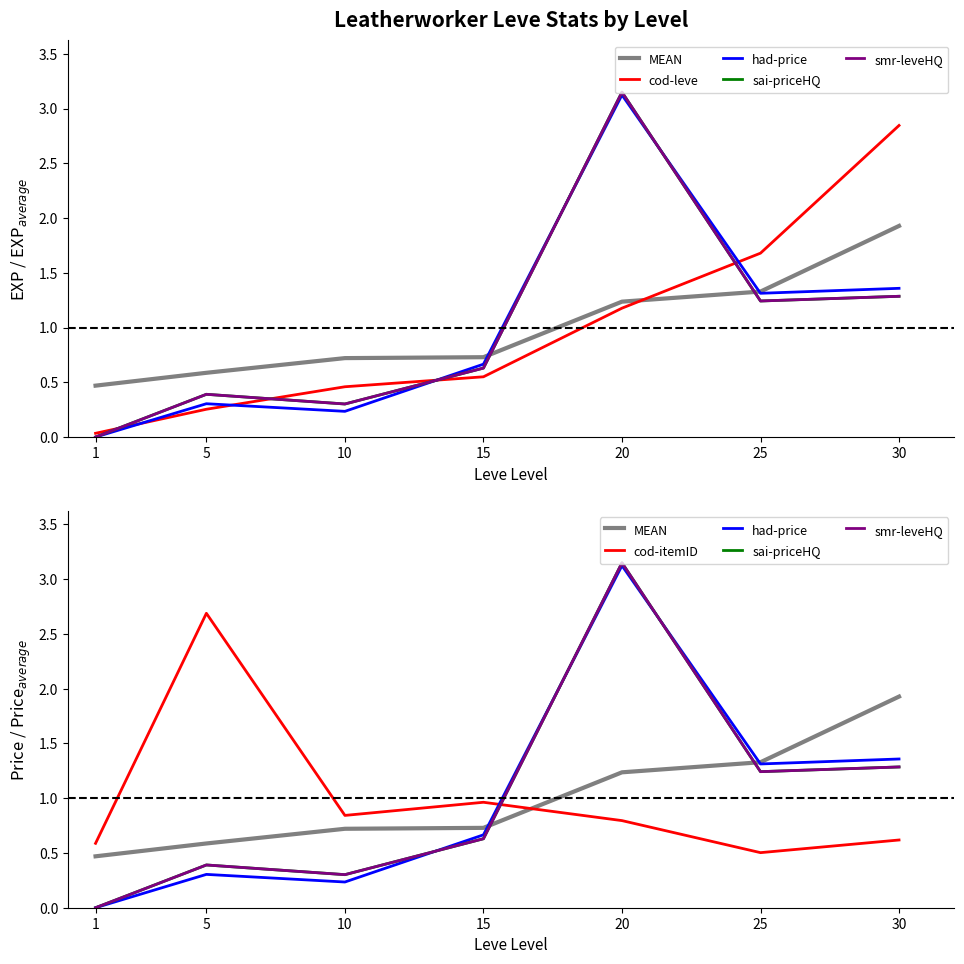

Which series has the largest total across all categories?

MEAN